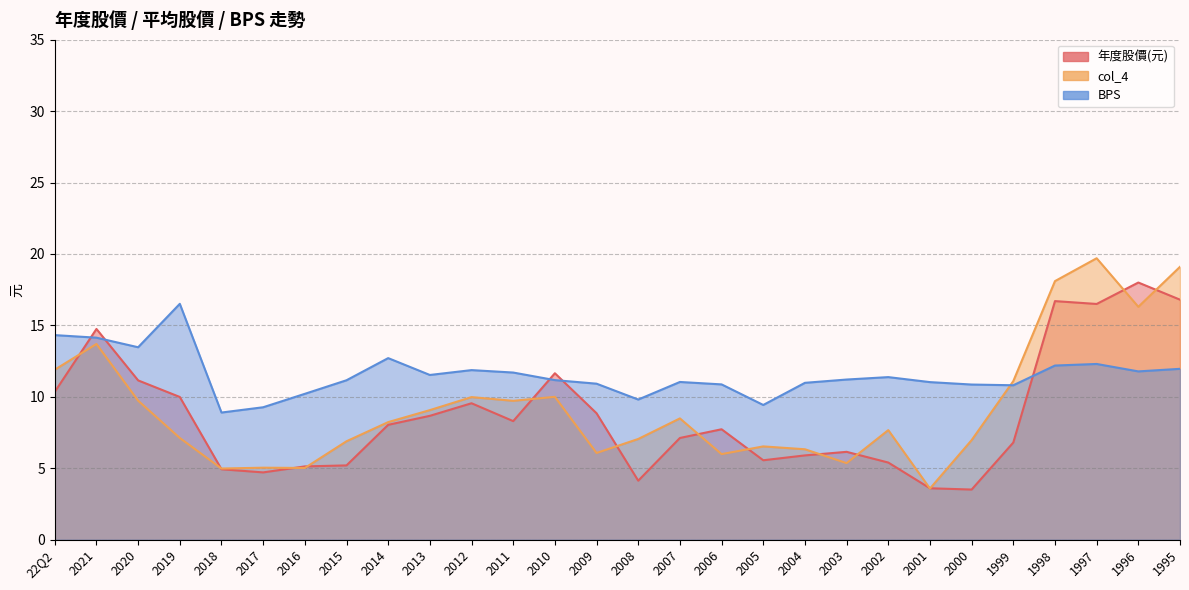

Which series has the largest total across all categories?

BPS